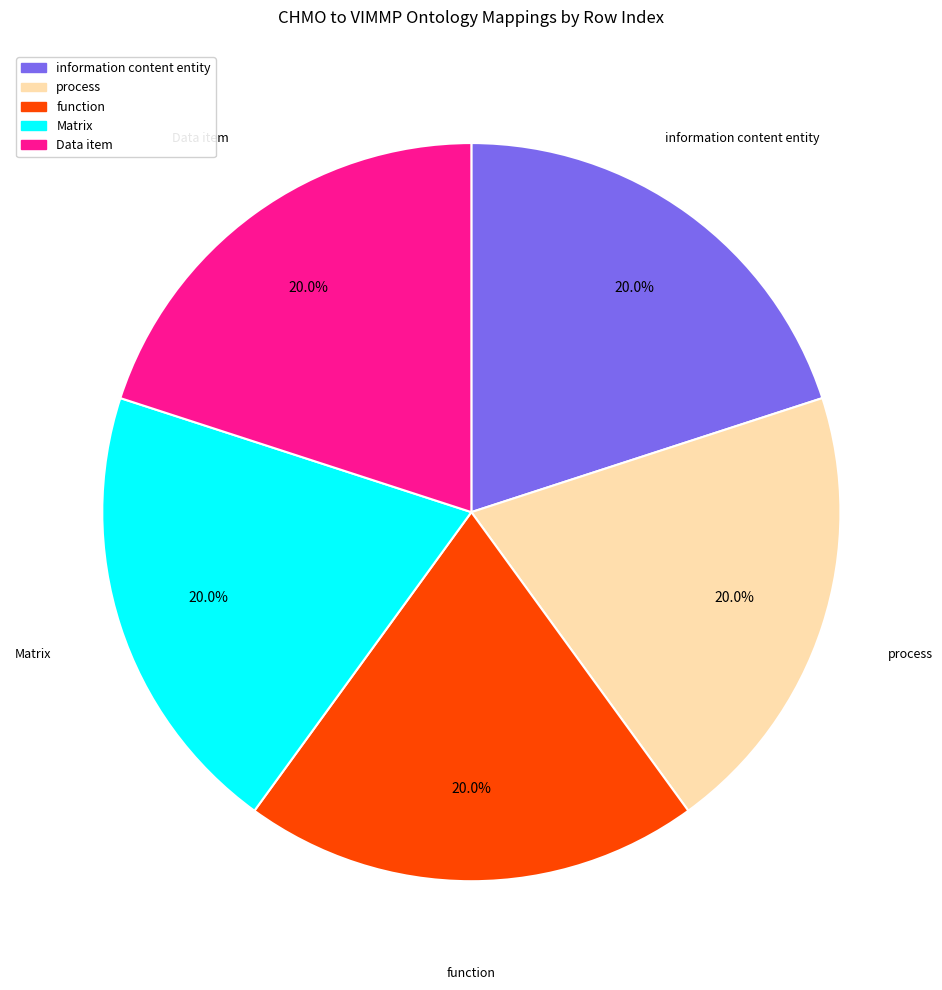

Does any single category account for the majority?

No